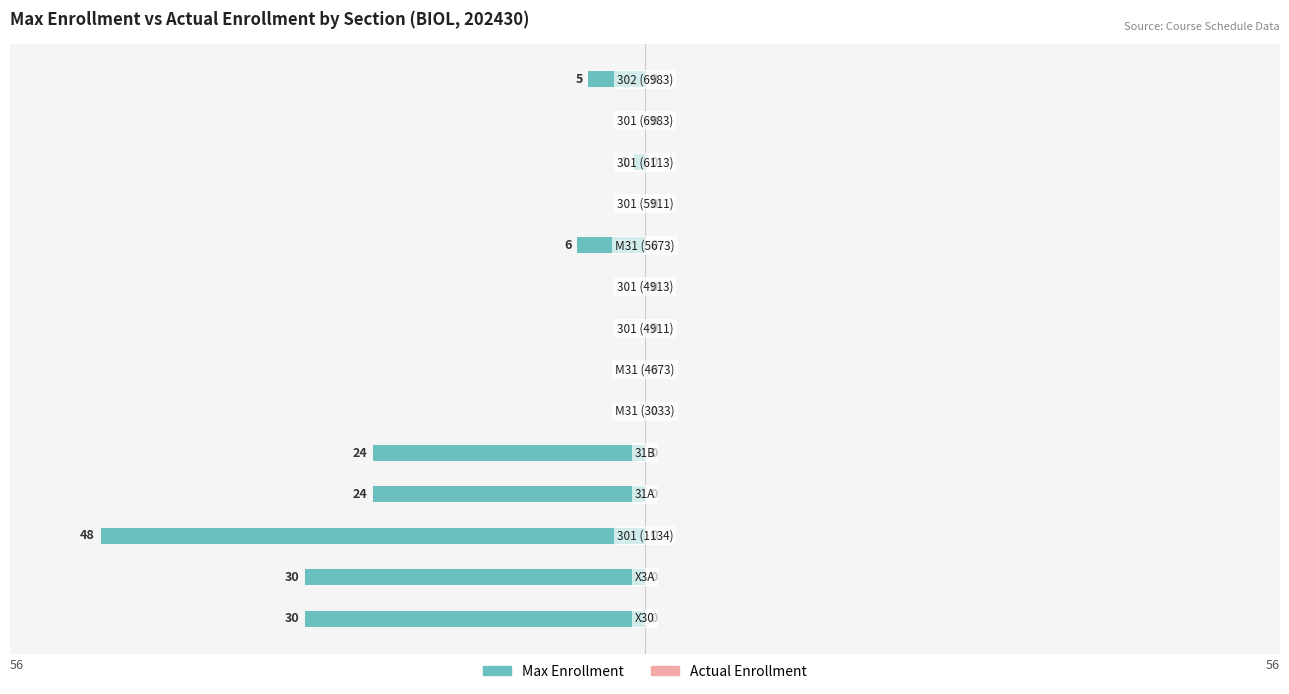

What is the sum of all values?

-168